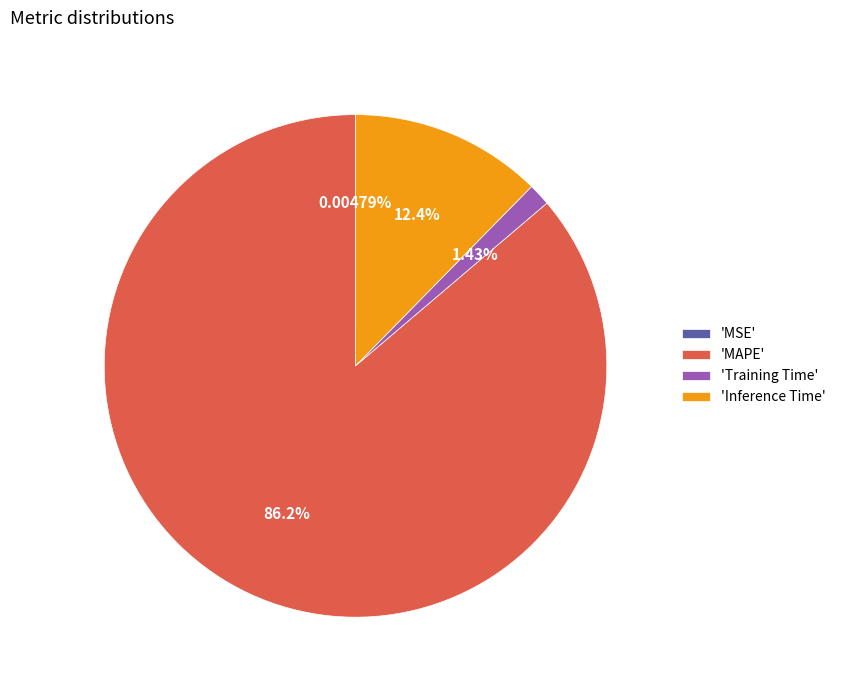

Combined, do 'Training Time' and 'Inference Time' account for over 50%?

No